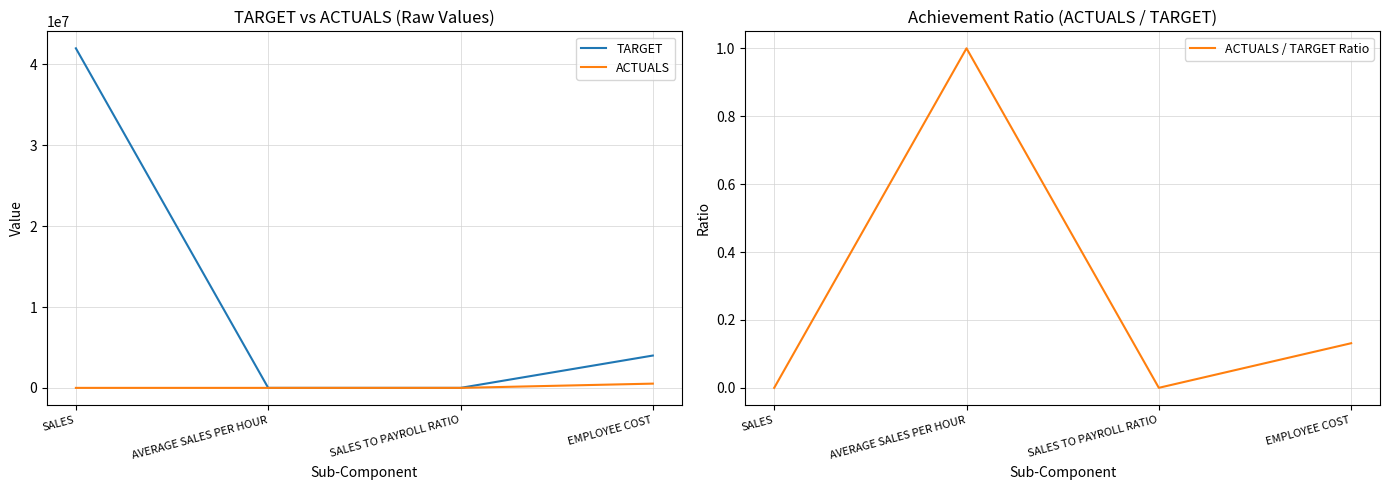

How many data points in TARGET are above 4000000?

1